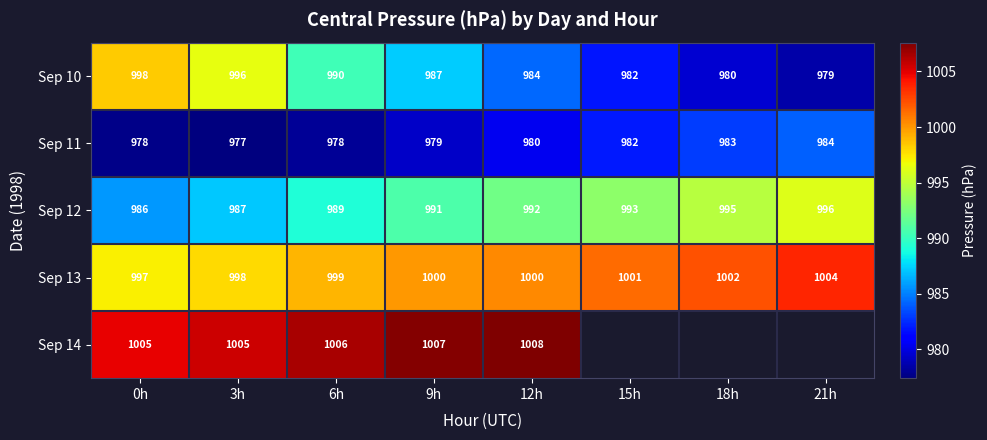

How many categories are shown in the chart?

8